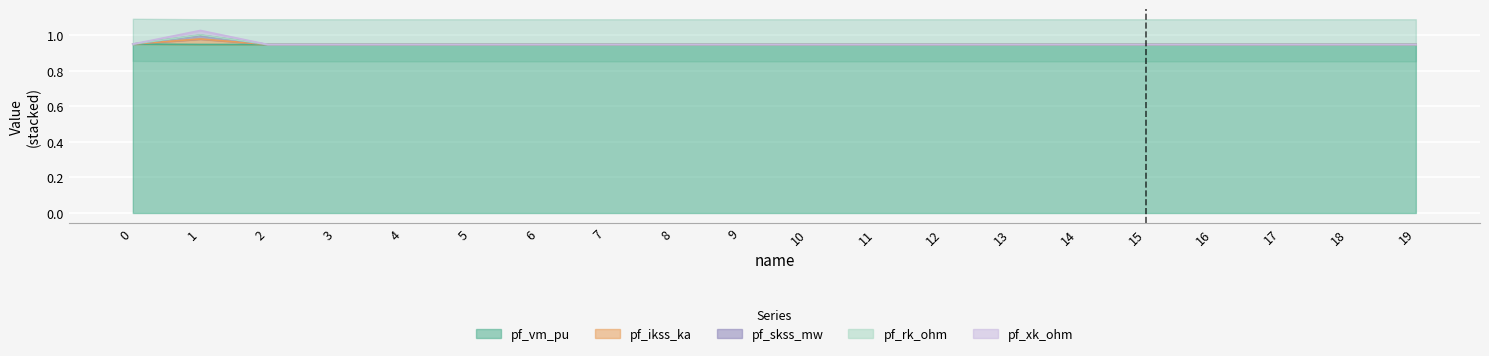

Which series changed the most between 2 and 7?

pf_vm_pu